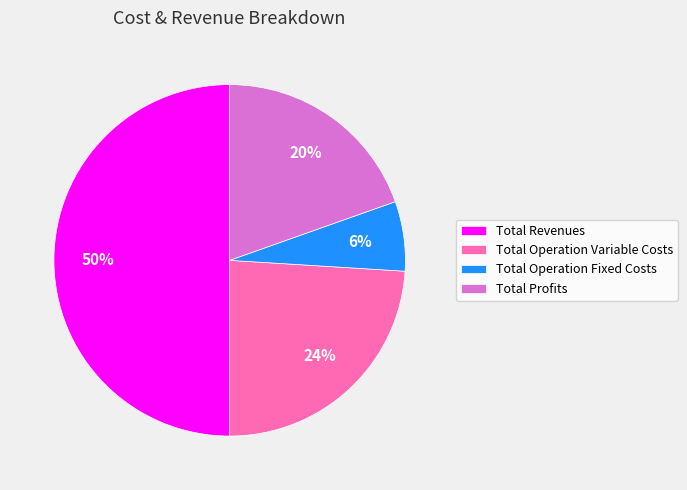

What percentage is the Total Revenues slice, to the nearest percent?

50%